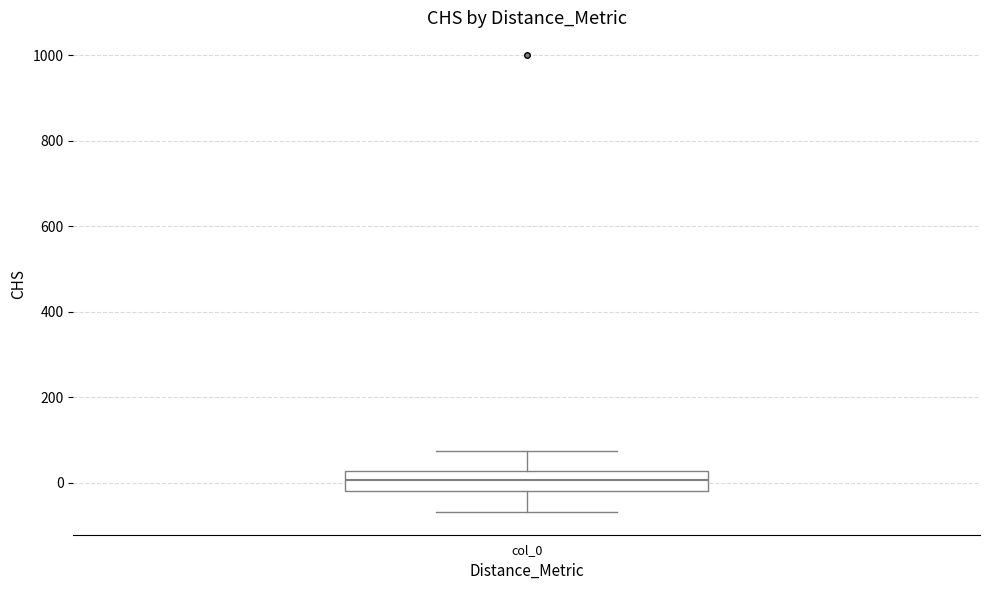

Transcribe this box plot: give where the median line is, the range the box spans, and where the two whiskers end, as read against the y-axis. The values are not printed on the chart, so give them approximately, as read against the axis.

median 0, box -20 to 20, whiskers -60 to 80